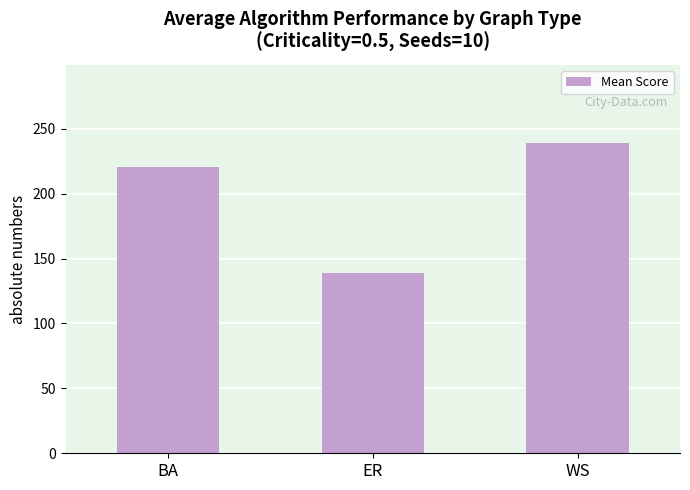

What is the greatest value displayed?

239.4